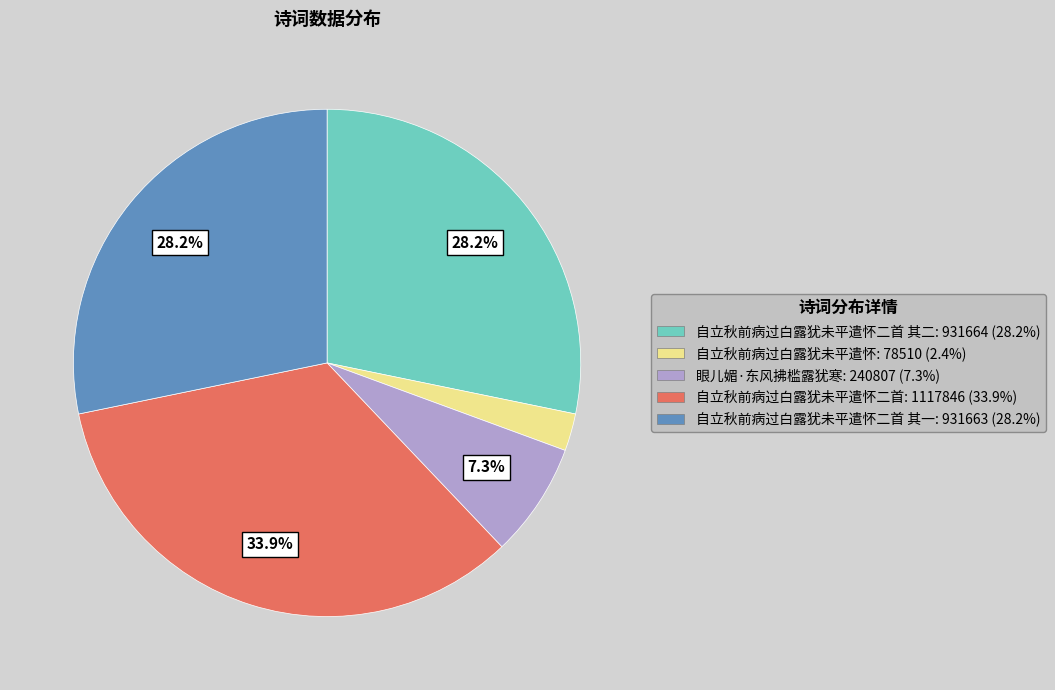

How many segments does this pie chart have?

5